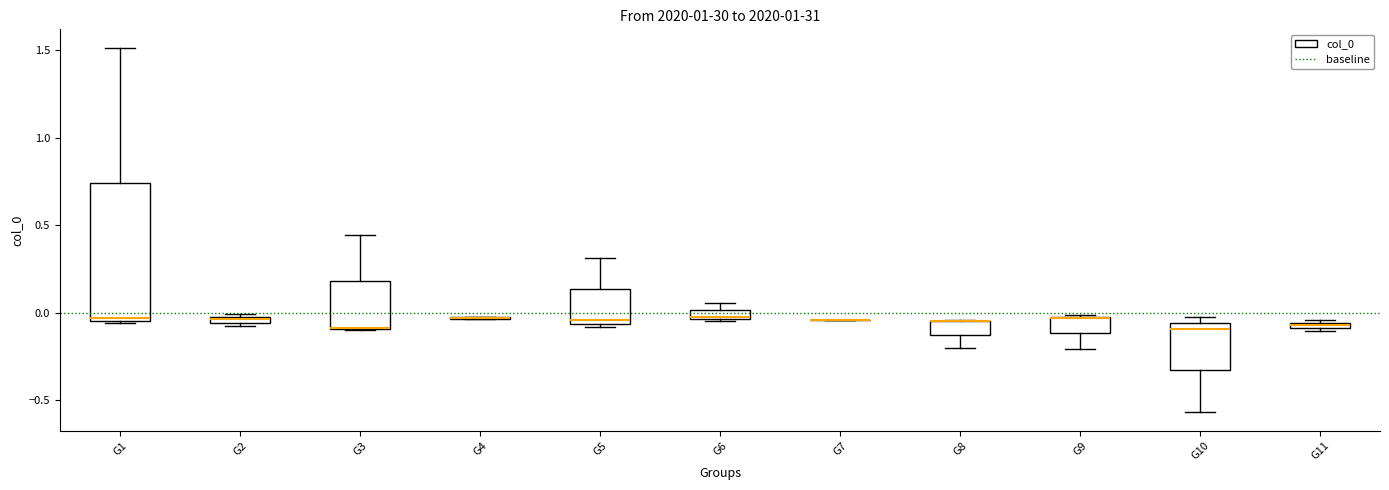

Comparing the boxes themselves (not the whiskers), which one is the tallest?

G1